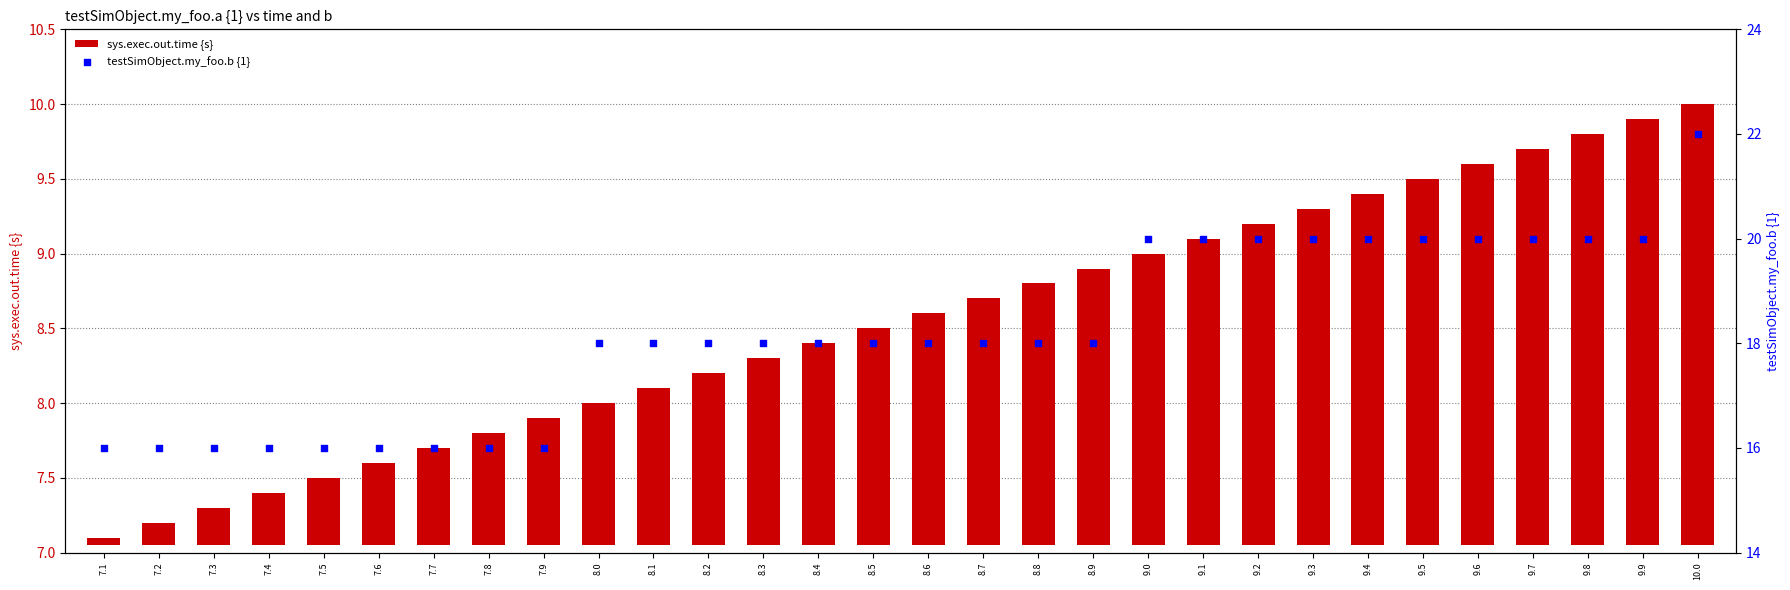

Which series has the widest spread of Y values?

testSimObject.my_foo.b {1}